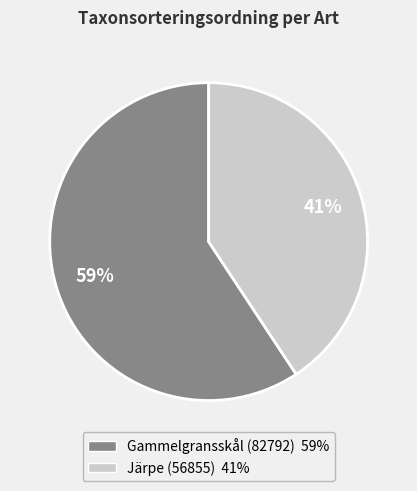

Which slice represents more than half of the pie?

Gammelgransskål